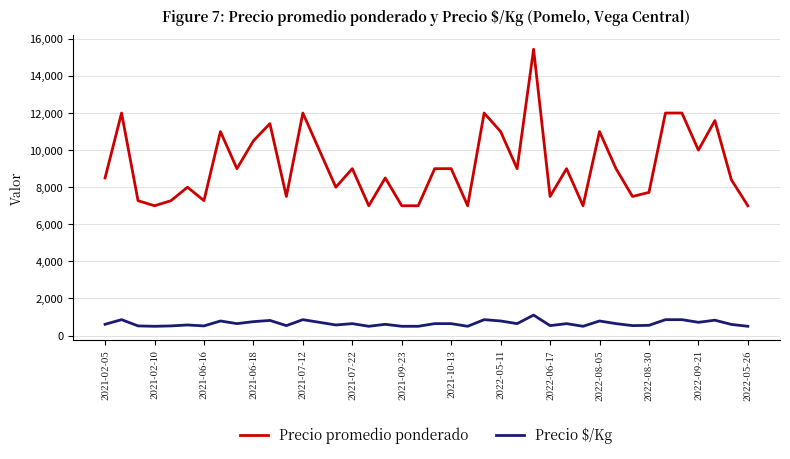

Which series has the largest range (max minus min)?

Precio promedio ponderado